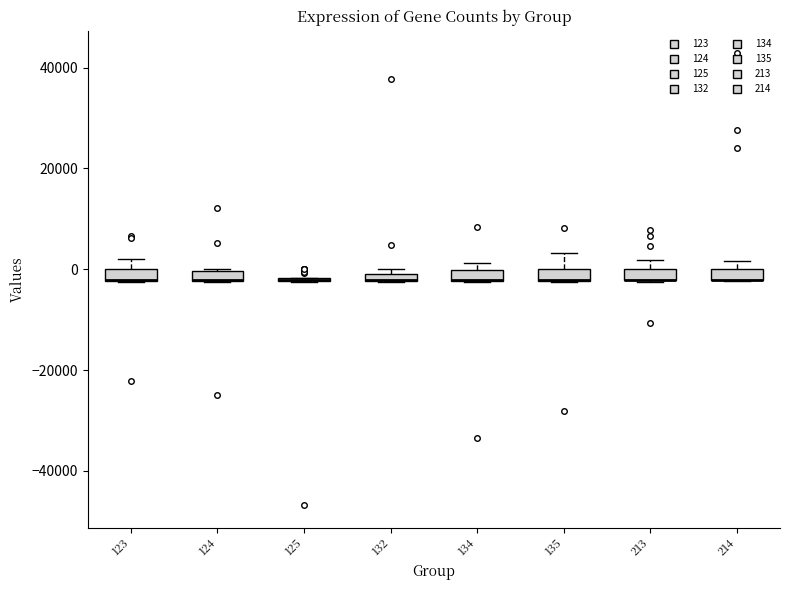

Where is the lower edge of the box at x = 134 on the y-axis? The values are not printed on the chart, so give them approximately, as read against the axis.

-2000